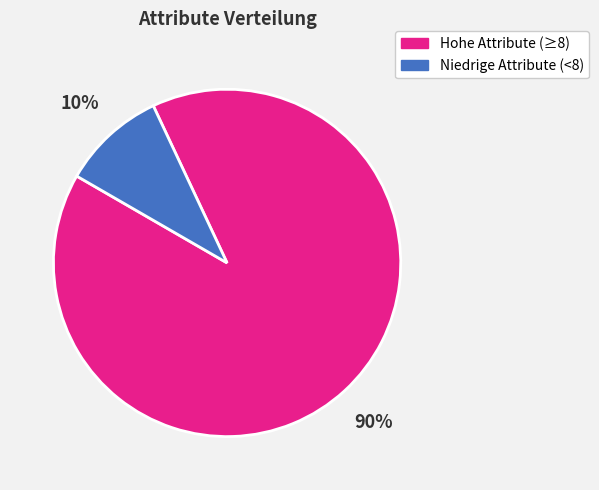

To the nearest percent, what percentage of the pie is Hohe Attribute (≥8)?

90%